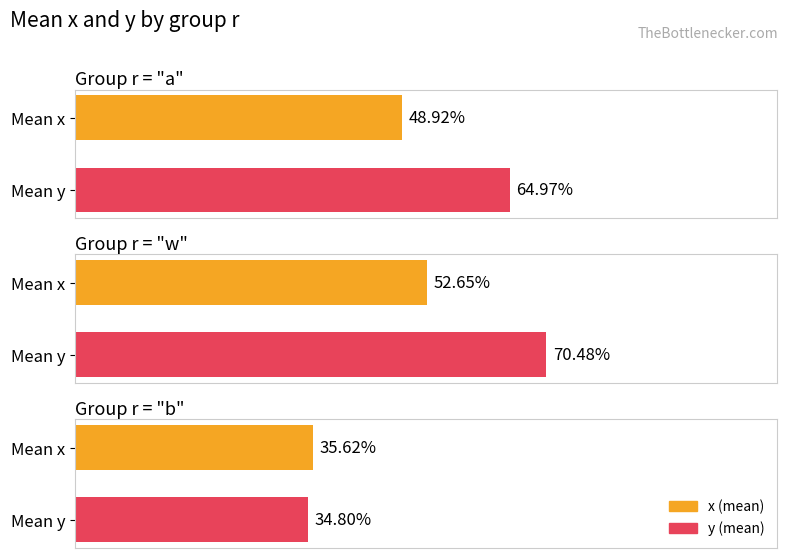

How many distinct data groups are displayed?

2